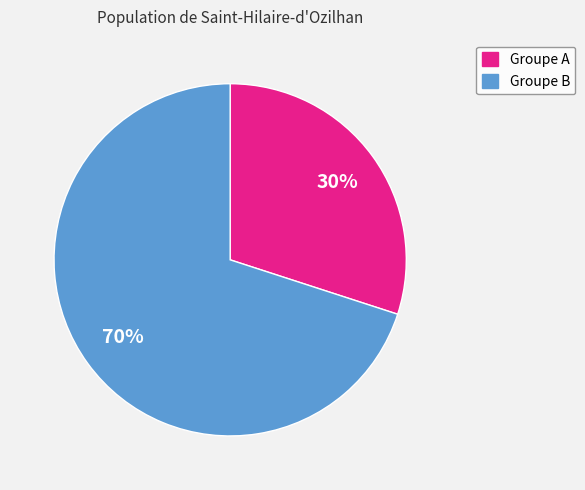

Does any single category account for the majority?

Yes